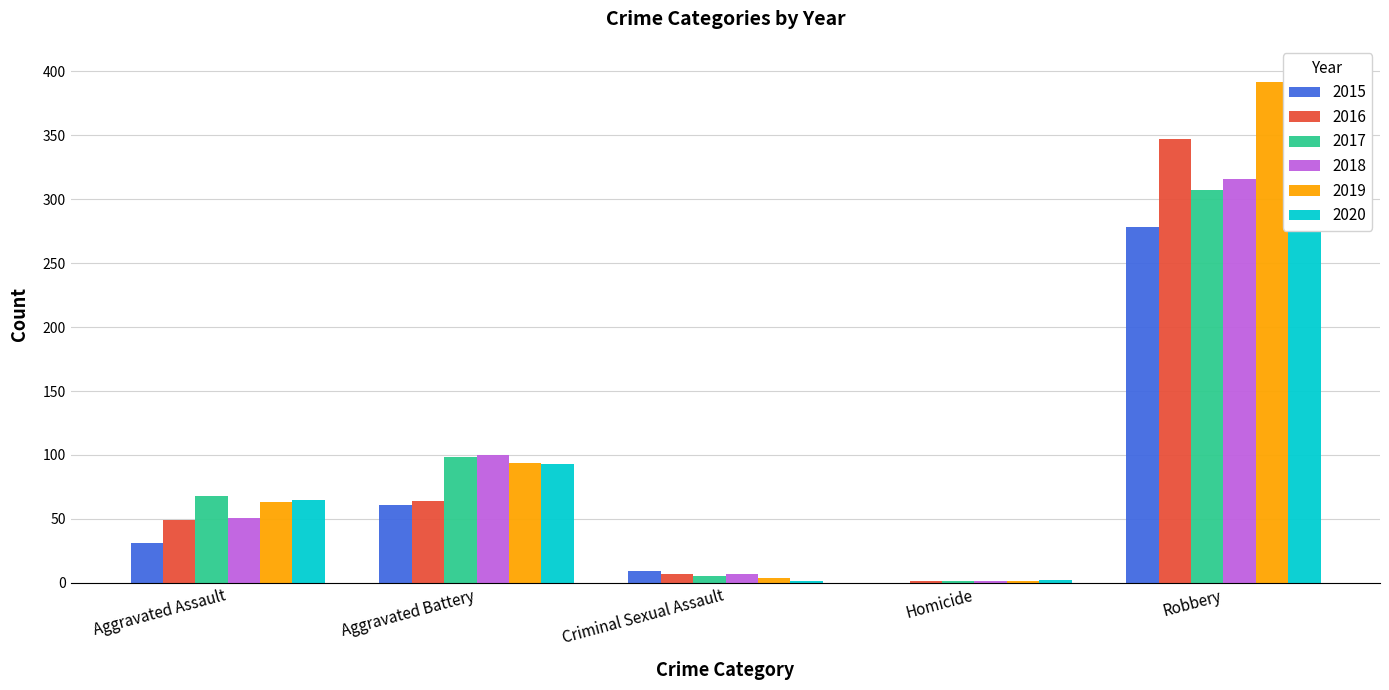

Is the value of 2019 at Aggravated Battery greater than the value of 2015 at Aggravated Battery?

Yes